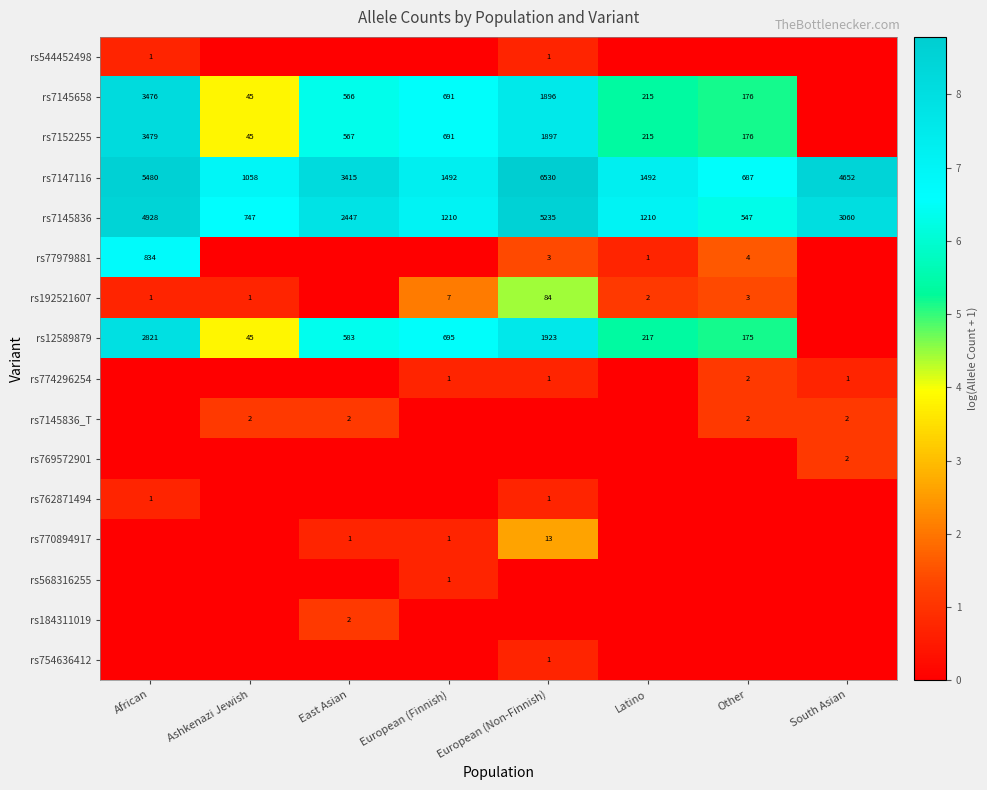

Where does the rs7145836 series first go above 2447?

African